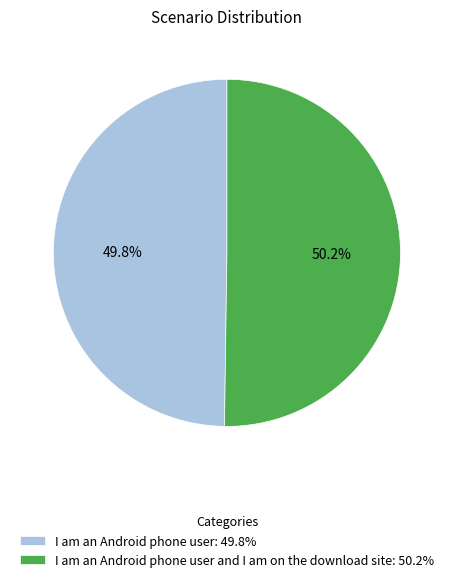

What percentage do I am an Android phone user and I am on the download site: 50.2% and I am an Android phone user: 49.8% together represent?

100.0%